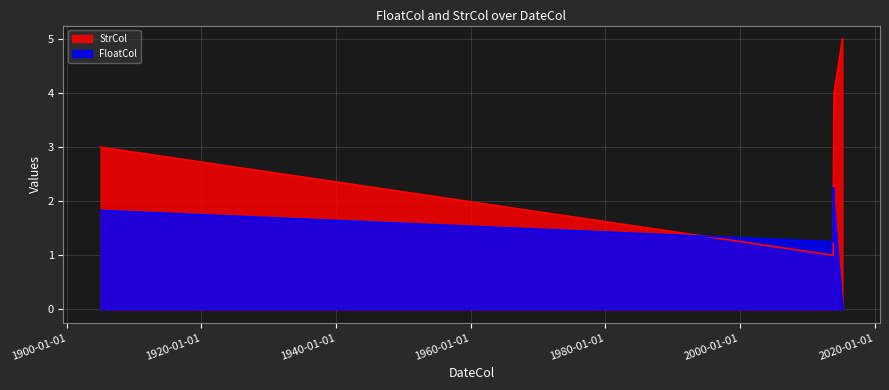

Which label corresponds to the smallest value in the chart?

2015-03-14